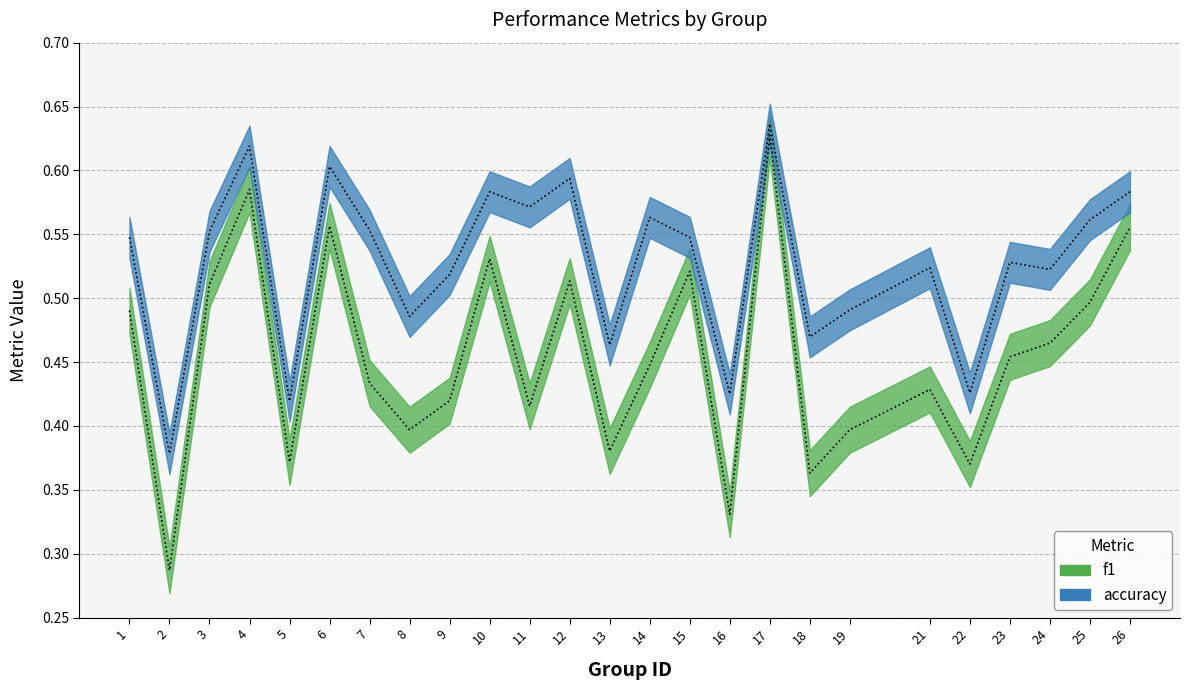

Which series has the largest range (max minus min)?

f1